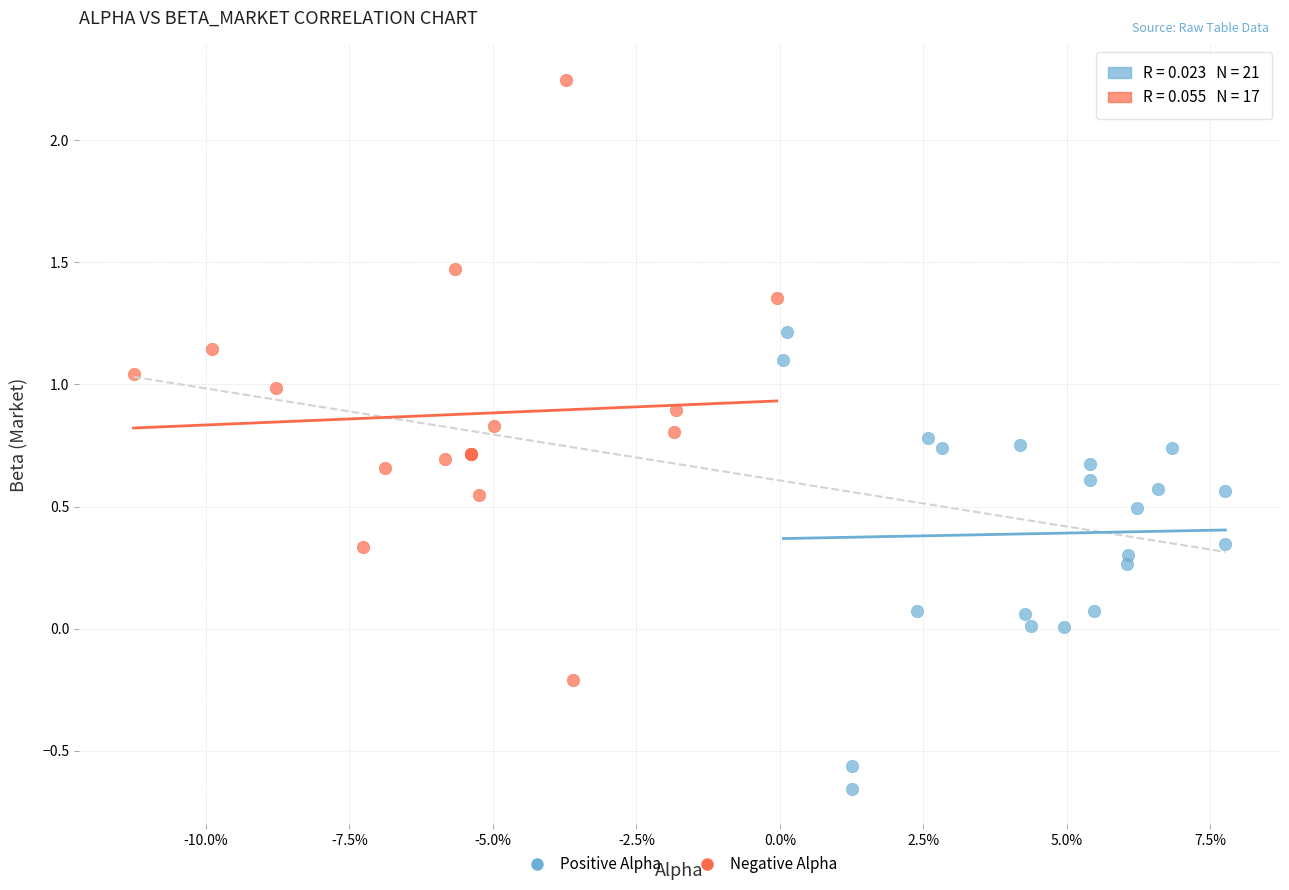

Which series reaches the minimum Y coordinate?

Positive Alpha